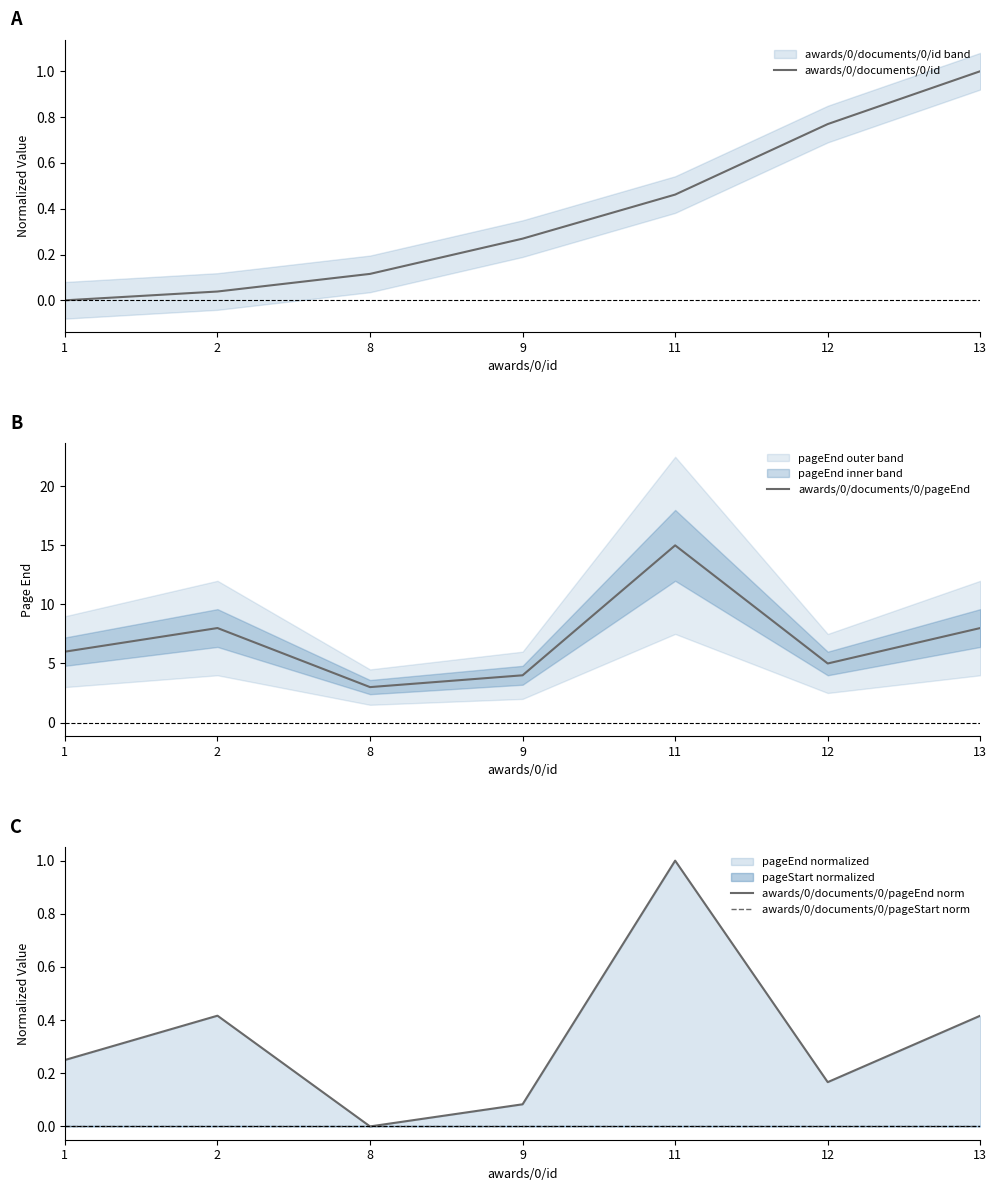

What is the total value across all series at 11?

16.5